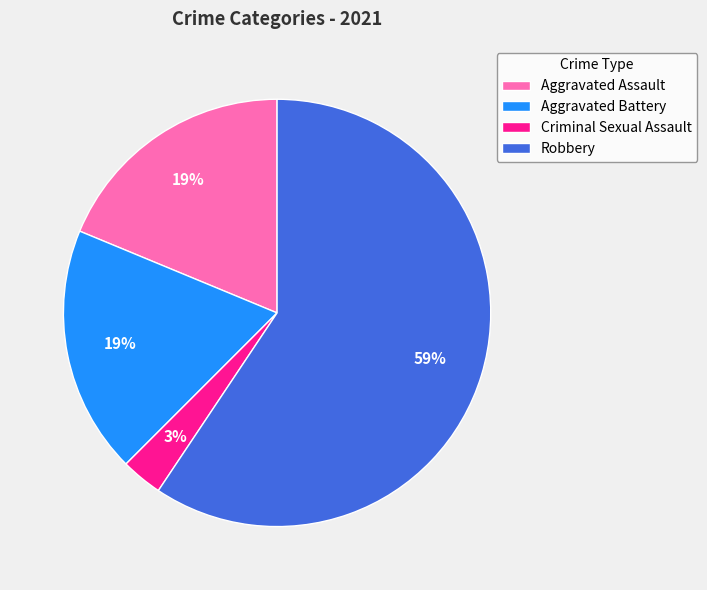

How many segments does this pie chart have?

4